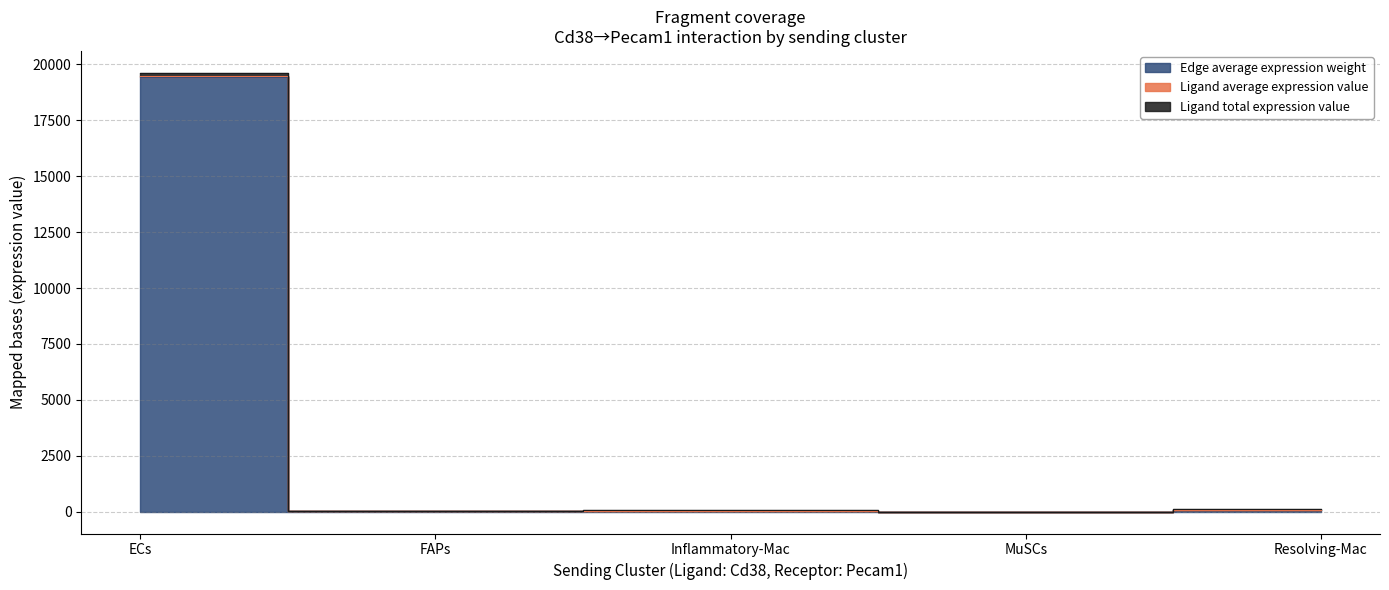

True or false: Edge average expression derived specificity and Edge total expression weight cross at least once.

False